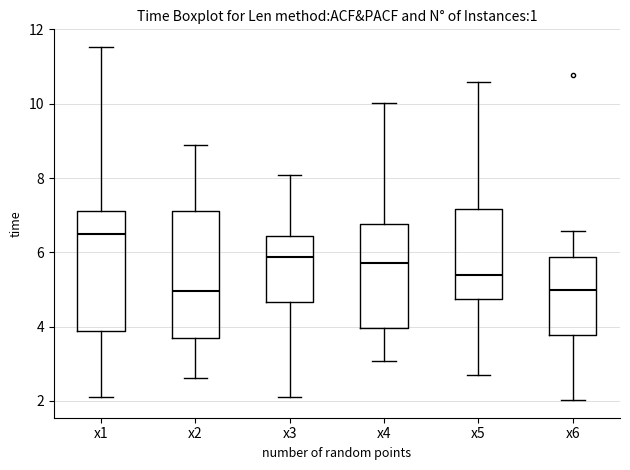

Where does the lower whisker of the box for x3 end on the y-axis? The values are not printed on the chart, so give them approximately, as read against the axis.

2.2